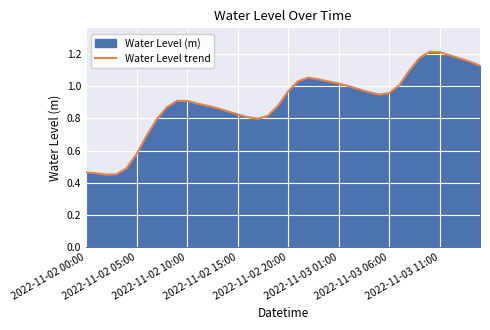

Does the chart display data point markers on the line(s)?

No